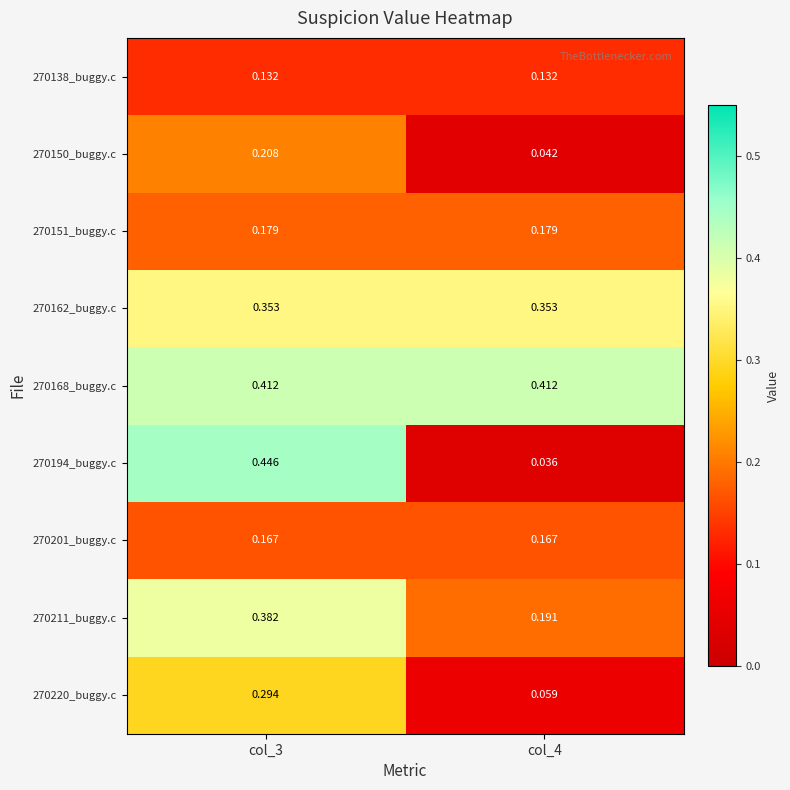

Reading left to right, list all the values displayed in this chart.

270138_buggy.c: col_3=0.1	col_4=0.1
270150_buggy.c: col_3=0.2	col_4=0.0
270151_buggy.c: col_3=0.2	col_4=0.2
270162_buggy.c: col_3=0.4	col_4=0.4
270168_buggy.c: col_3=0.4	col_4=0.4
270194_buggy.c: col_3=0.4	col_4=0.0
270201_buggy.c: col_3=0.2	col_4=0.2
270211_buggy.c: col_3=0.4	col_4=0.2
270220_buggy.c: col_3=0.3	col_4=0.1